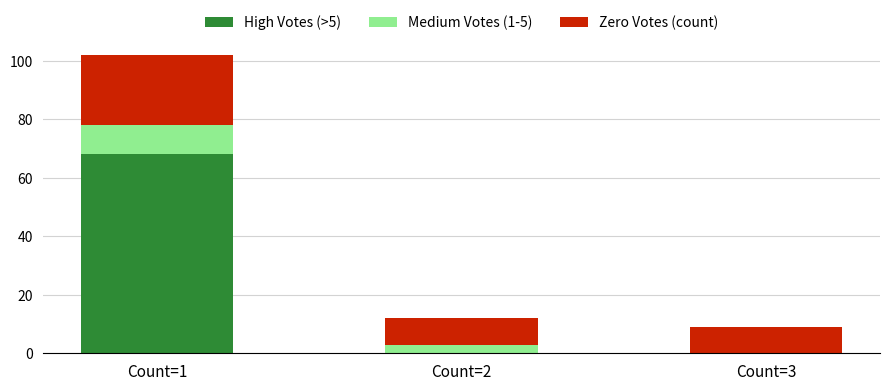

What is the highest value of the High Votes (>5) series?

68